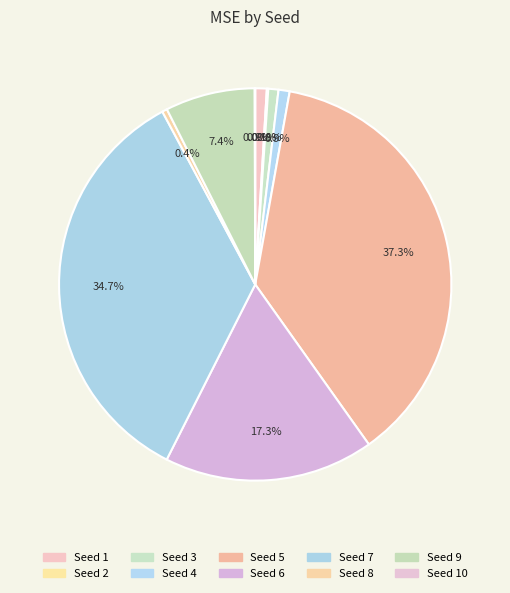

To the nearest percent, what is the average slice percentage?

10%